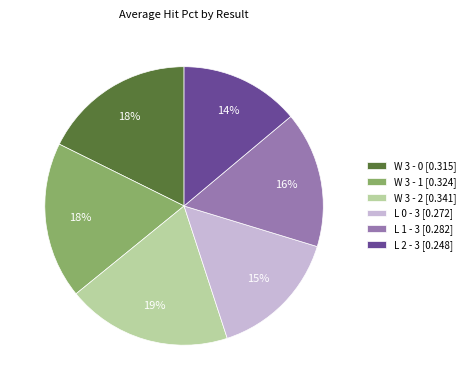

Does L 2 - 3 represent more than half of the total?

No